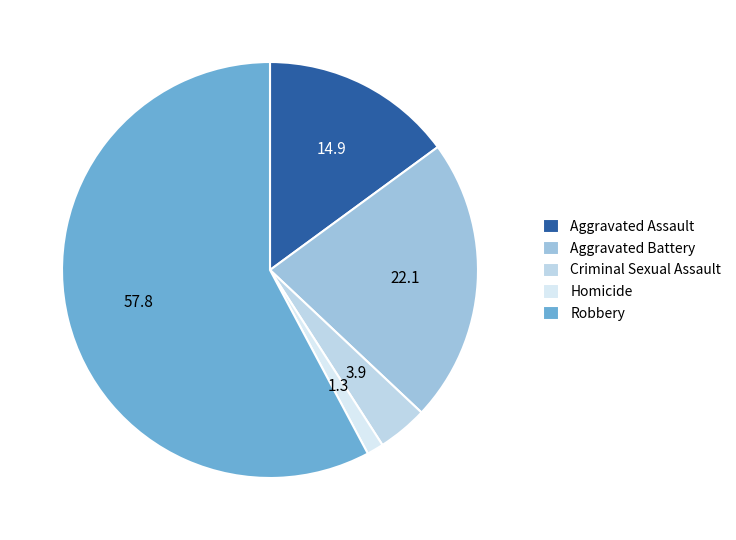

Count the number of slices in the pie.

5